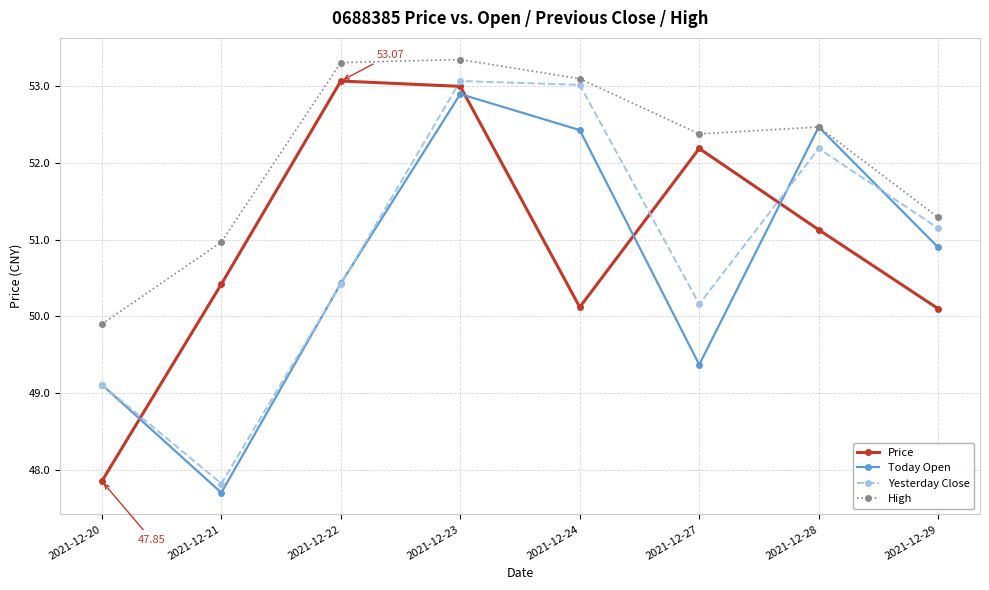

Which series ends up on top after the final intersection of Today Open and Price?

Today Open